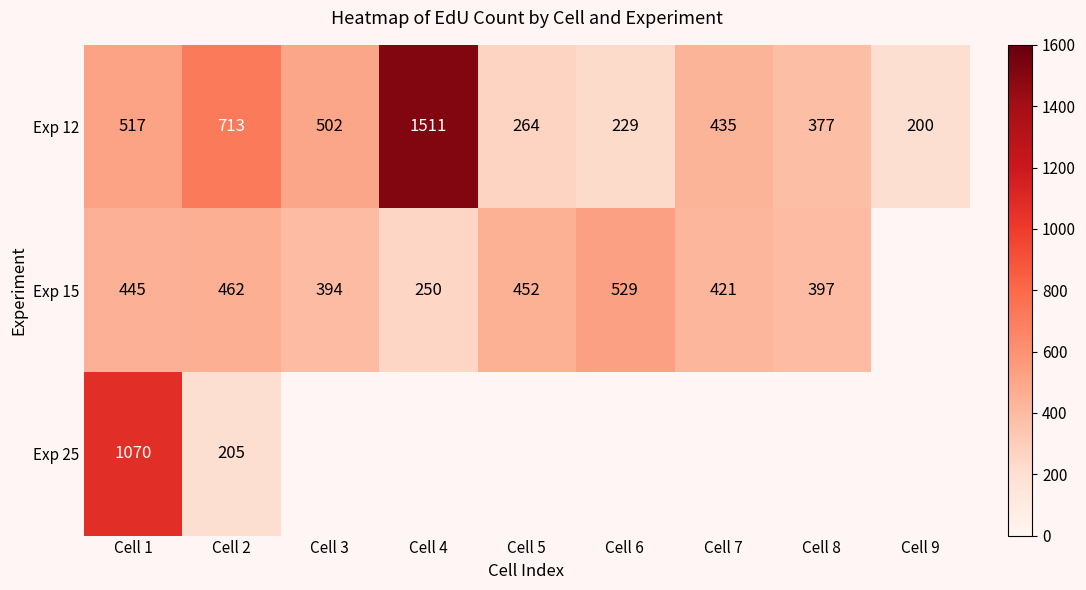

The Exp 12 series shows 351 at Cell 3. True or false?

False